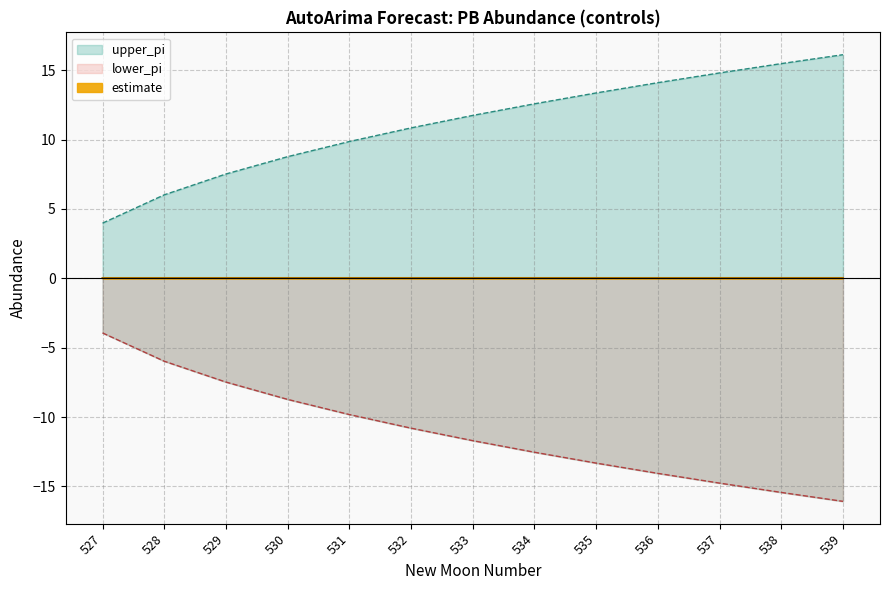

Rank the categories by lower_pi value from highest to lowest.

527, 528, 529, 530, 531, 532, 533, 534, 535, 536, 537, 538, 539